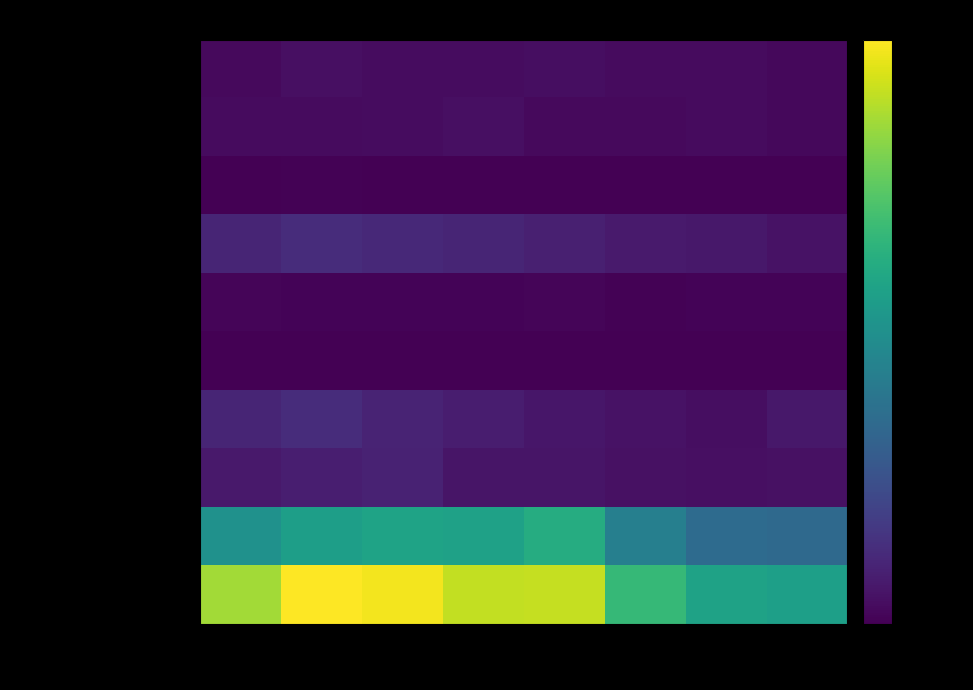

What is the minimum value shown in the chart?

3